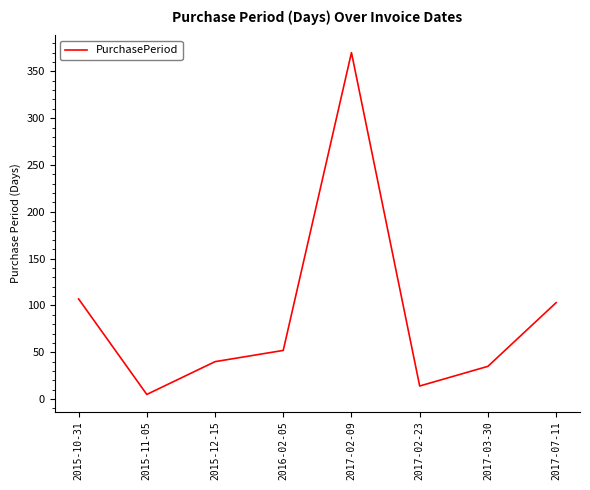

List the labels in order of value, largest first.

2017-02-09, 2015-10-31, 2017-07-11, 2016-02-05, 2015-12-15, 2017-03-30, 2017-02-23, 2015-11-05